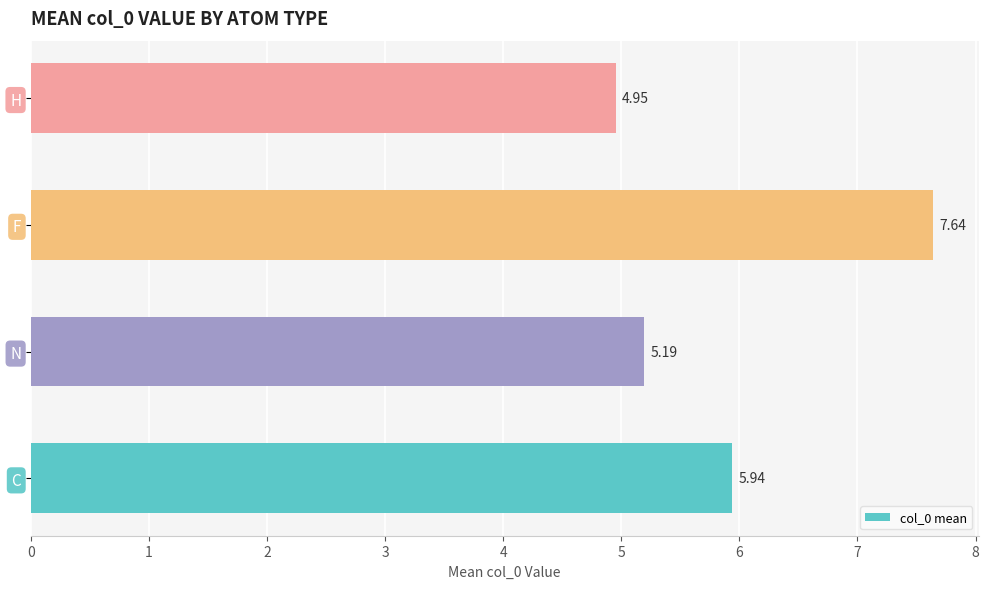

What is the sum of all values?

23.7